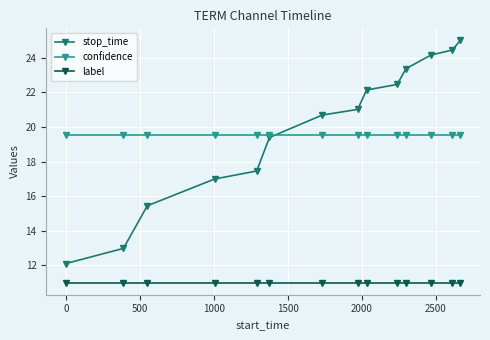

What is the minimum value for stop_time?

12.1